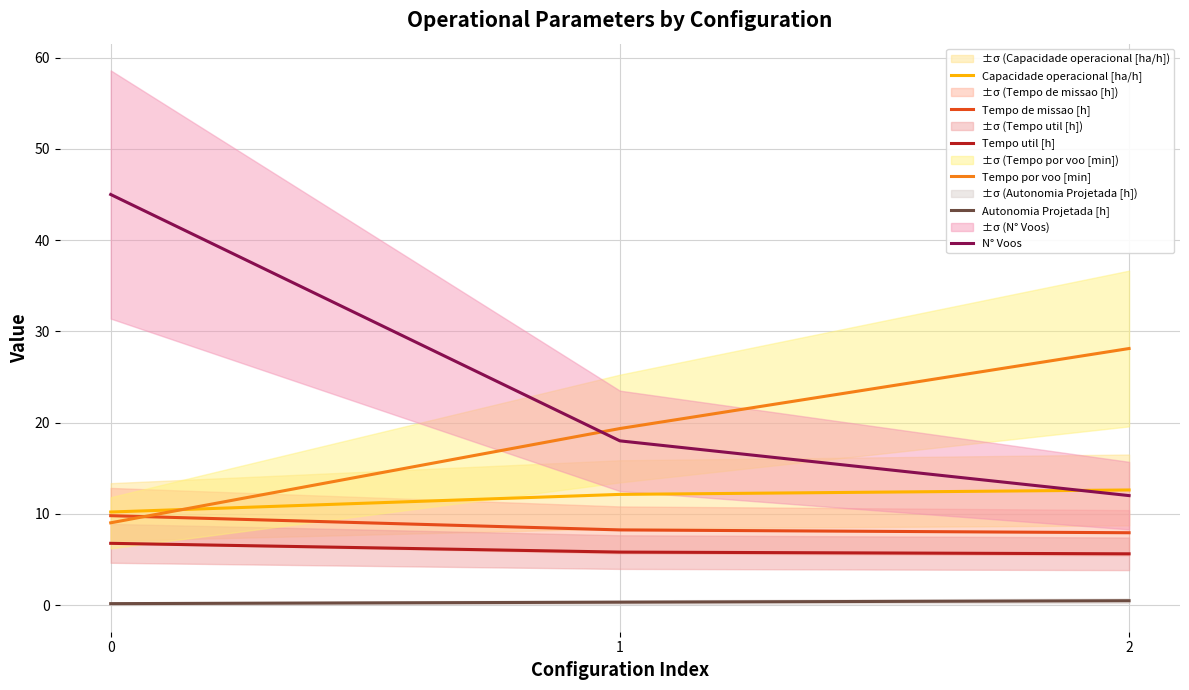

What is the sum of all Capacidade operacional [ha/h] values?

35.0